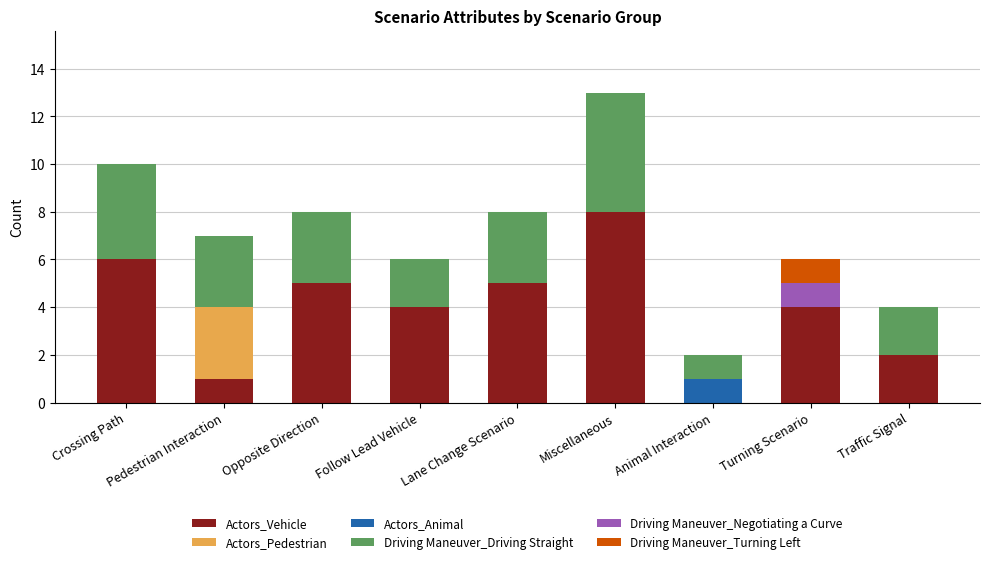

The Actors_Vehicle series shows 5 at Lane Change Scenario. True or false?

True